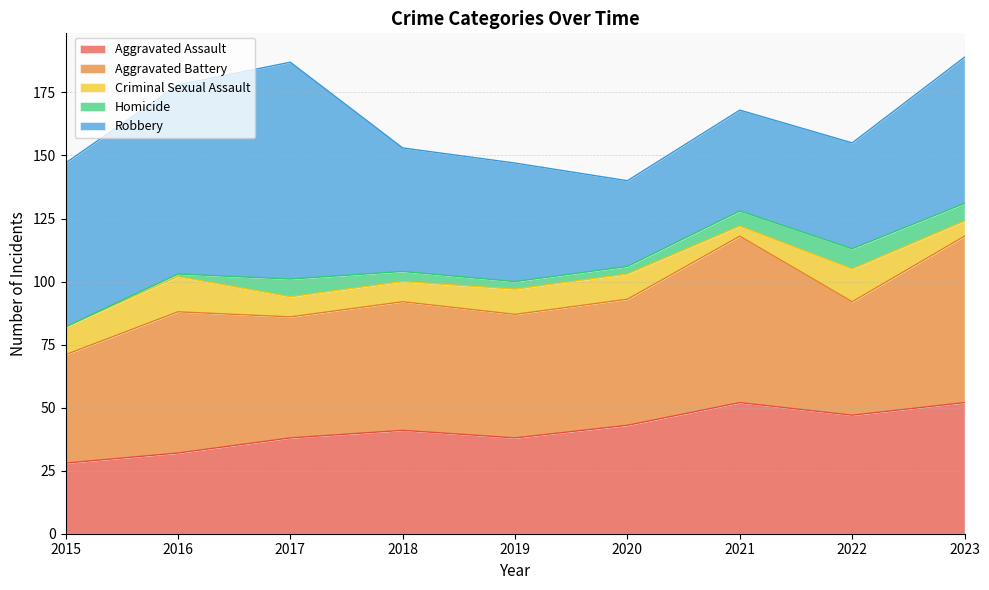

At which category does Aggravated Battery reach its first local valley?

2017